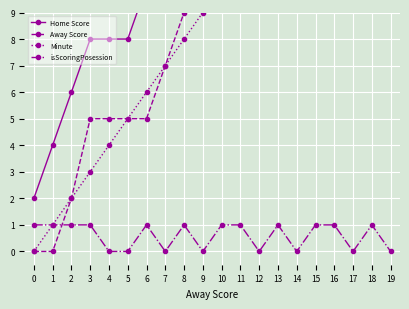

Rank the categories by Away Score value from highest to lowest.

19, 18, 17, 16, 15, 14, 13, 12, 10, 11, 9, 8, 7, 3, 4, 5, 6, 2, 0, 1